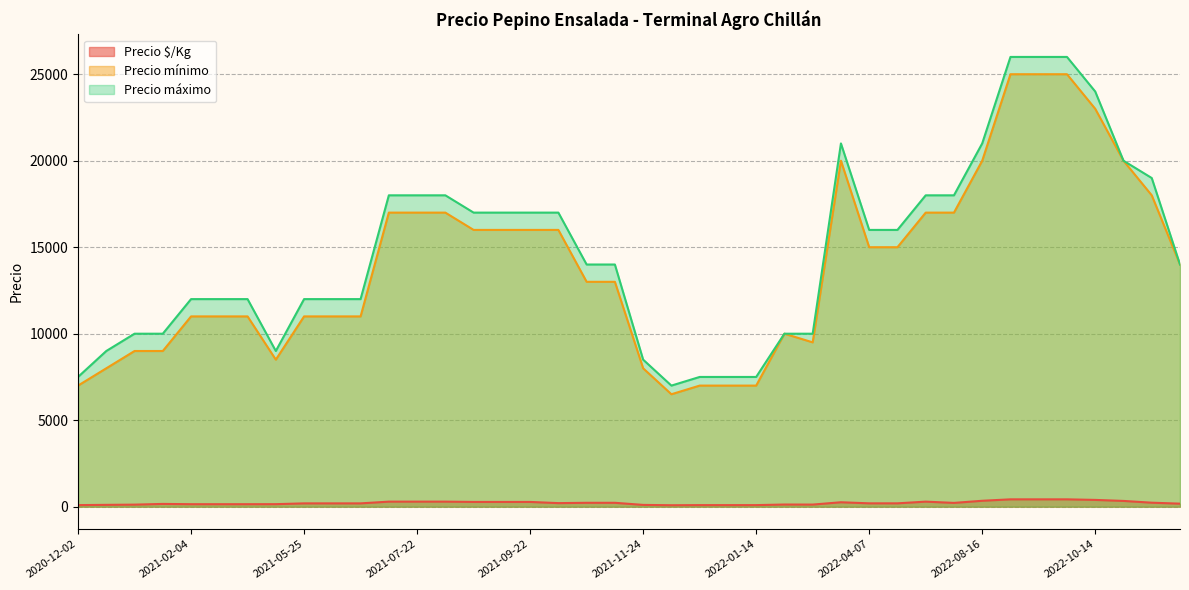

Which series changed the most between 2022-08-16 and 2021-09-22?

Precio mínimo